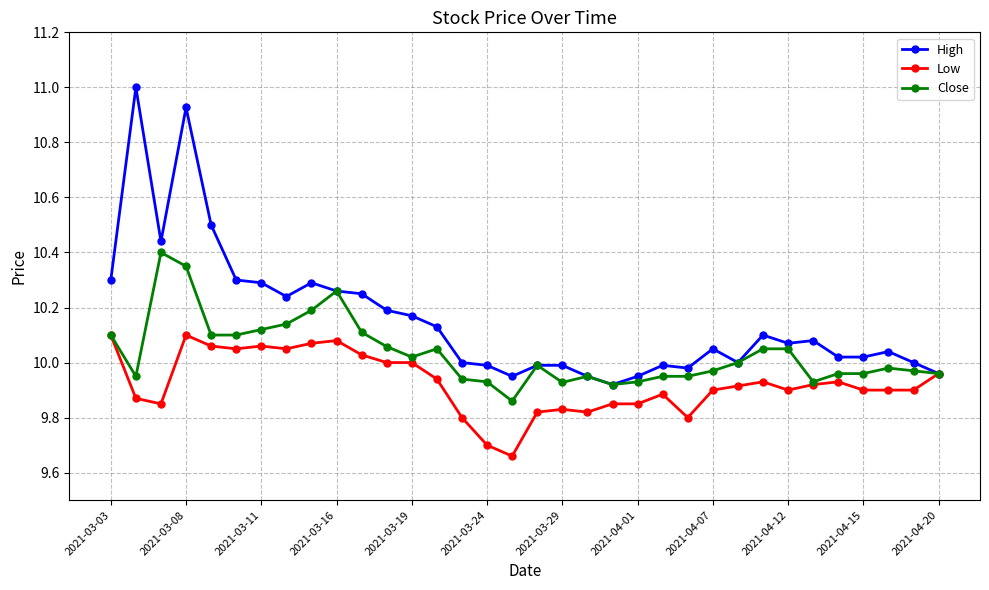

Rank the series by their maximum value, from lowest to highest.

Low, Close, High